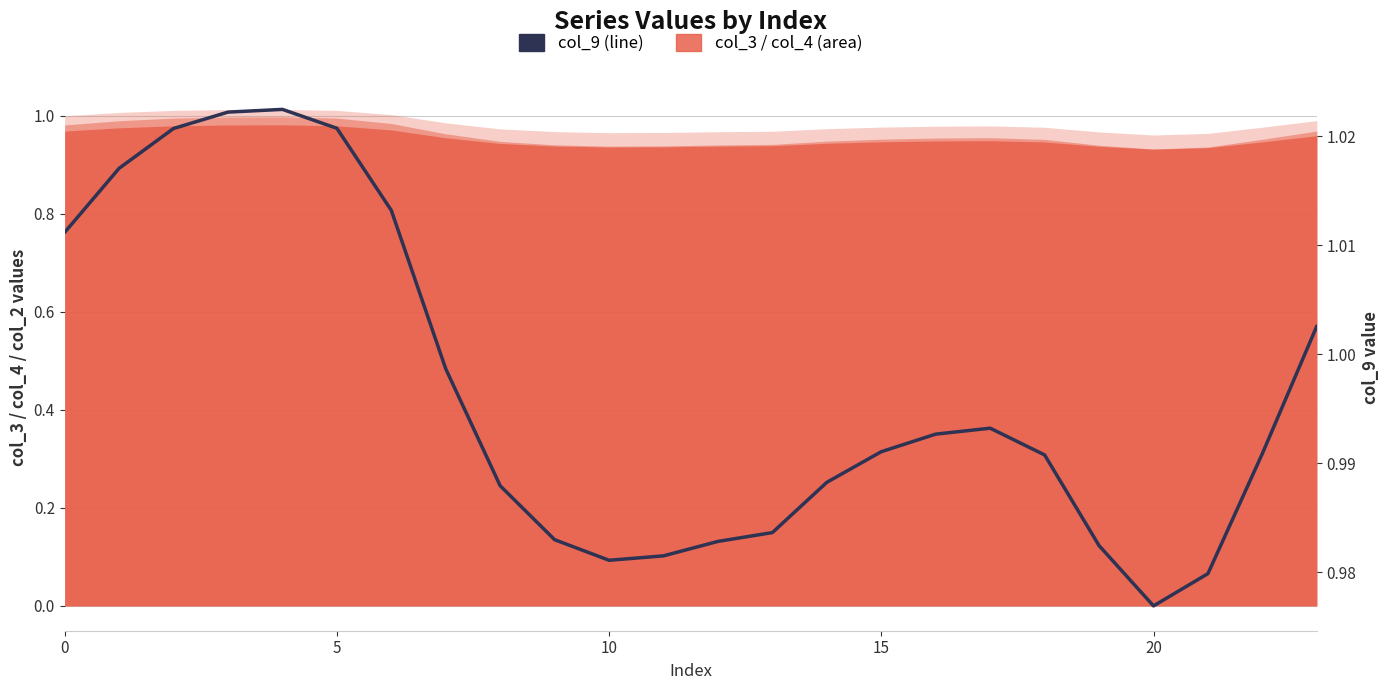

Which label corresponds to the smallest value in the chart?

20